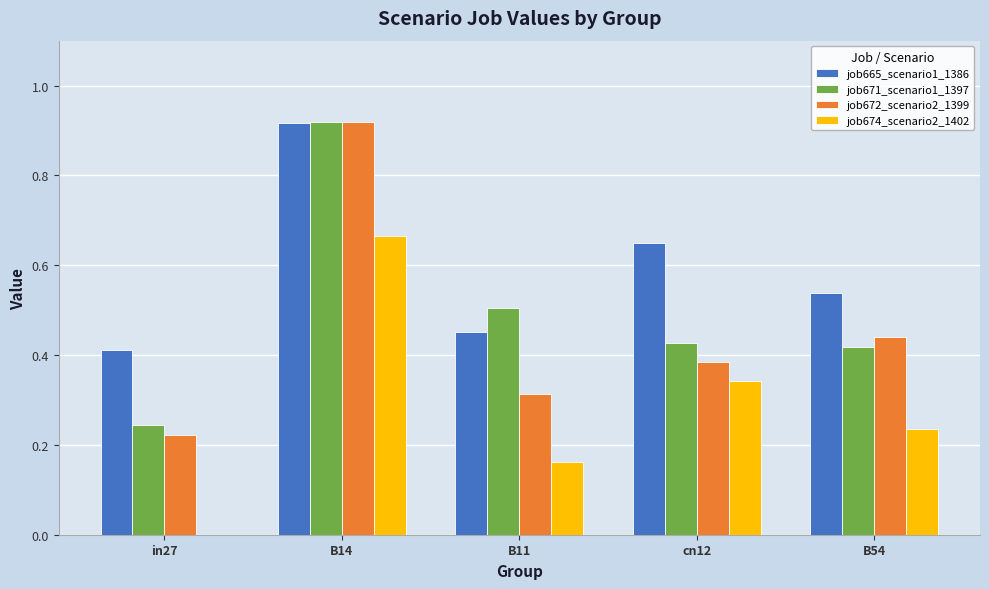

Which series has the largest total across all categories?

job665_scenario1_1386